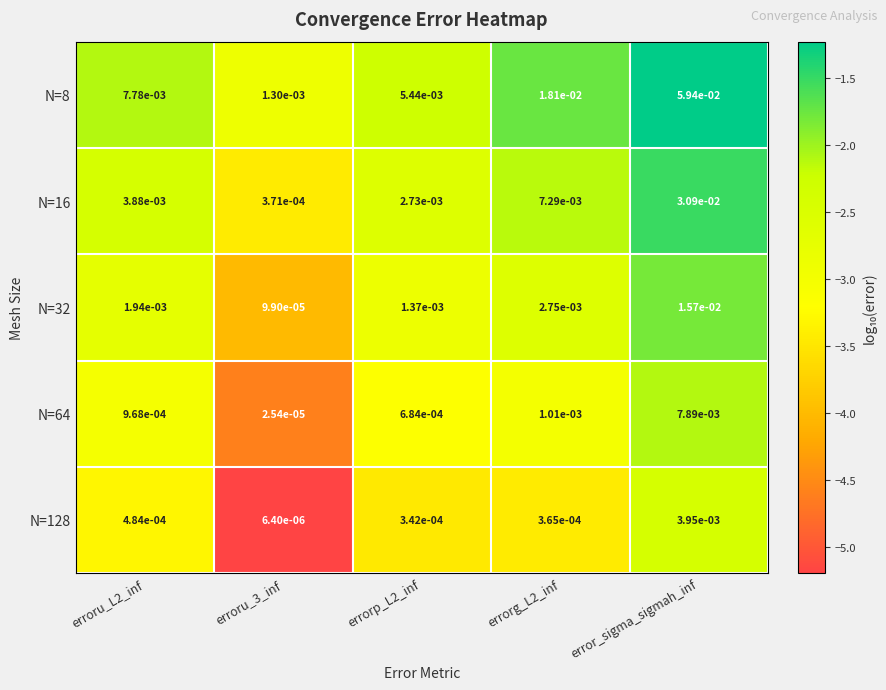

At which category is the sum across all series the highest?

error_sigma_sigmah_inf